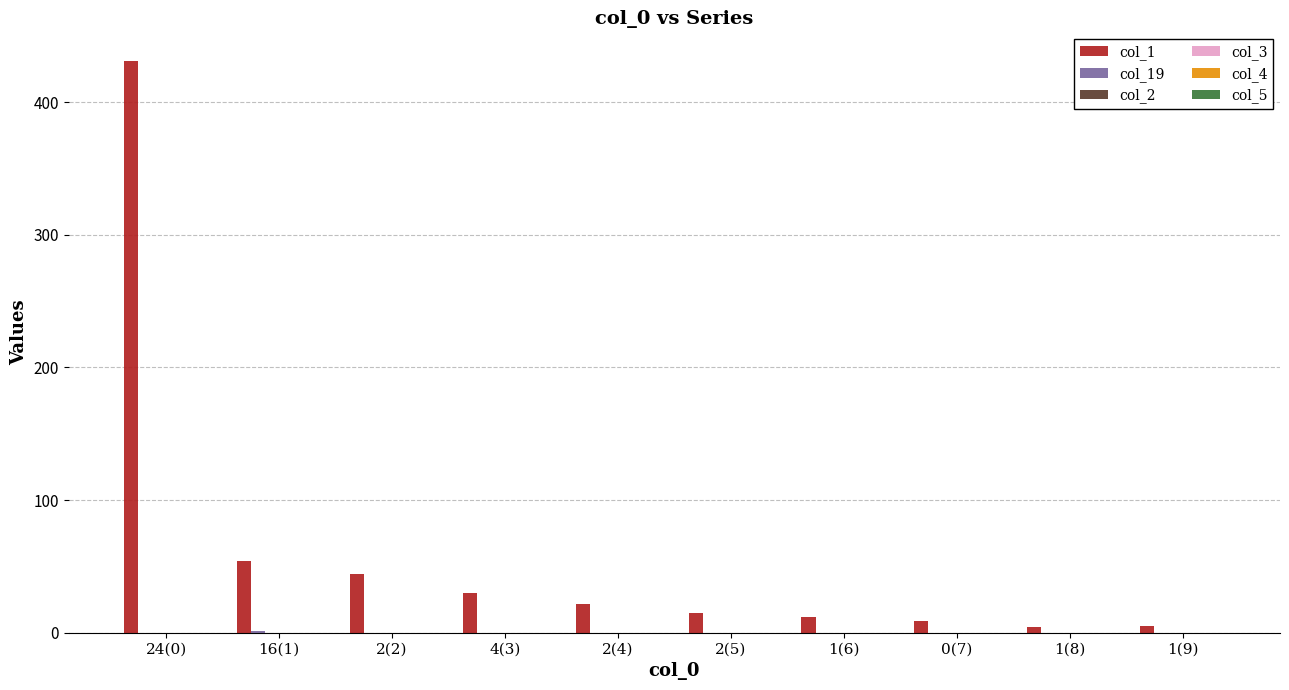

What is the greatest value displayed?

431